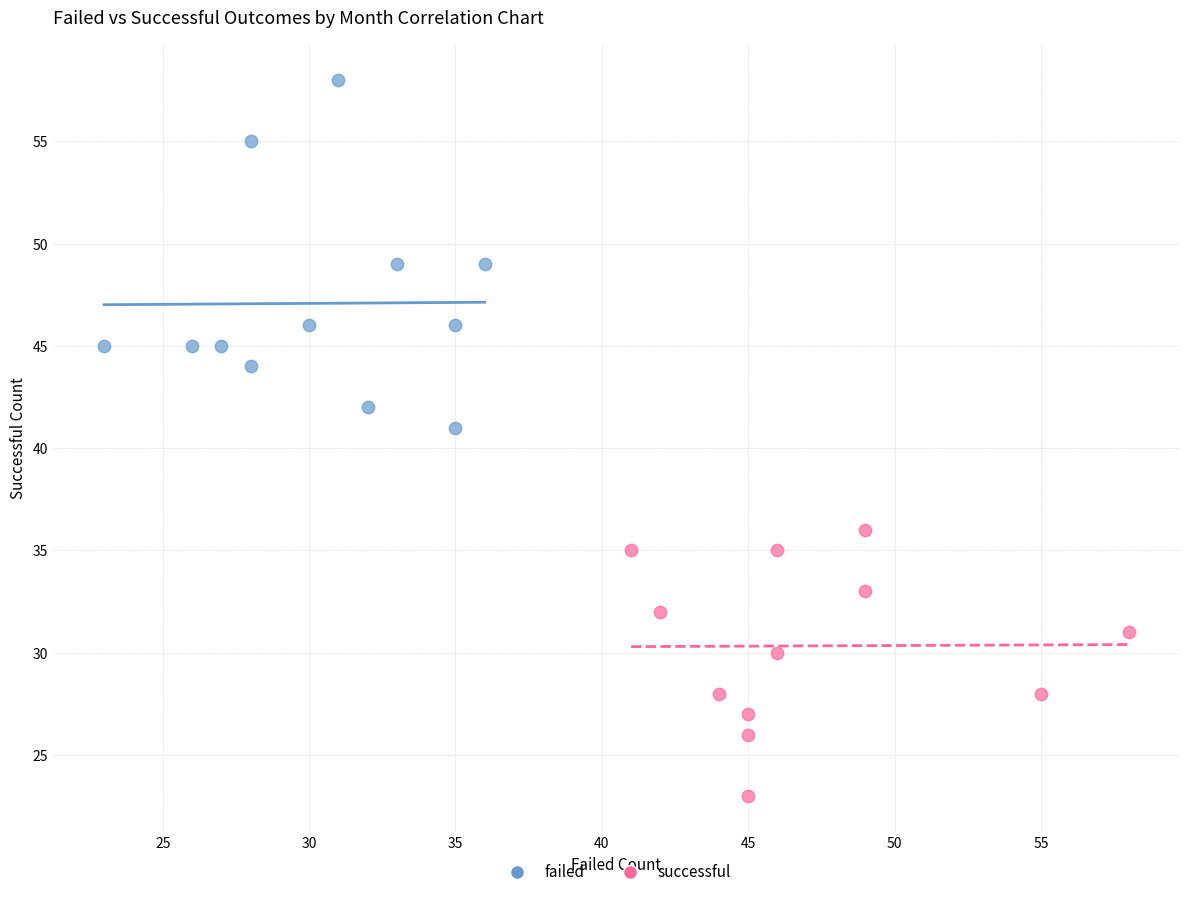

Which series reaches the minimum Y coordinate?

successful